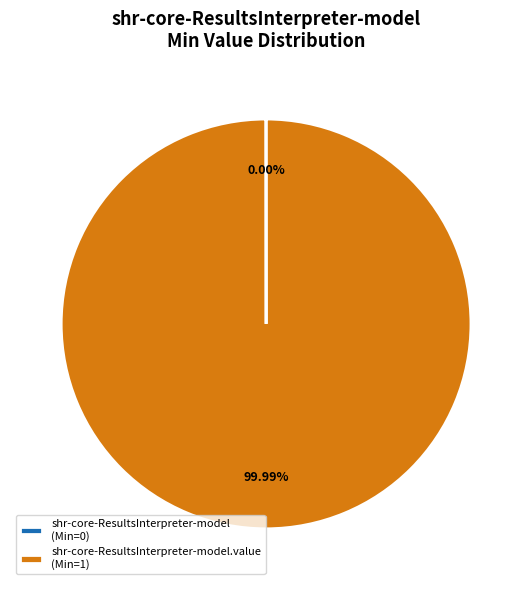

Is there a majority slice in this chart?

Yes